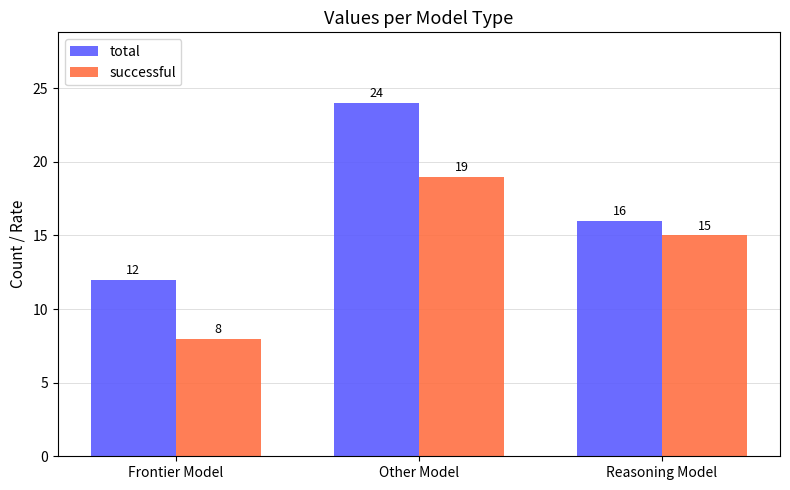

What is the smallest value displayed?

8